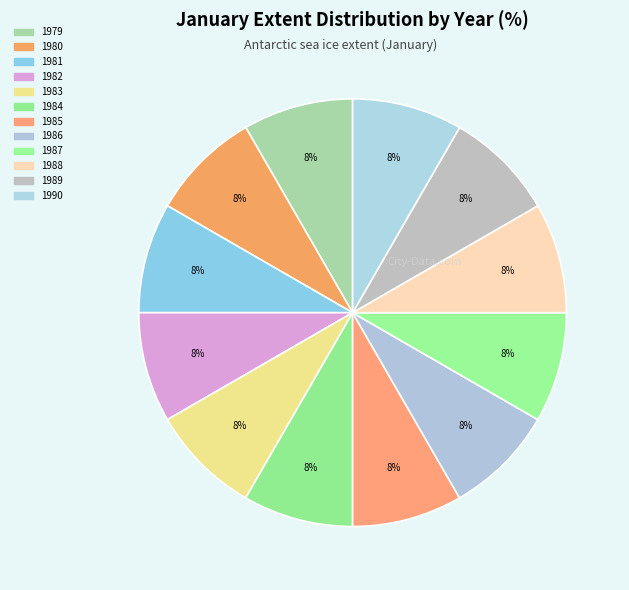

How many segments does this pie chart have?

12